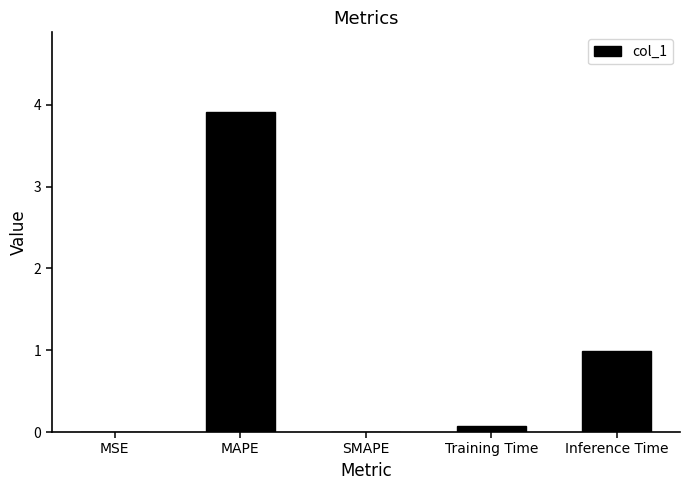

What is the change in value from MAPE to SMAPE?

-3.9